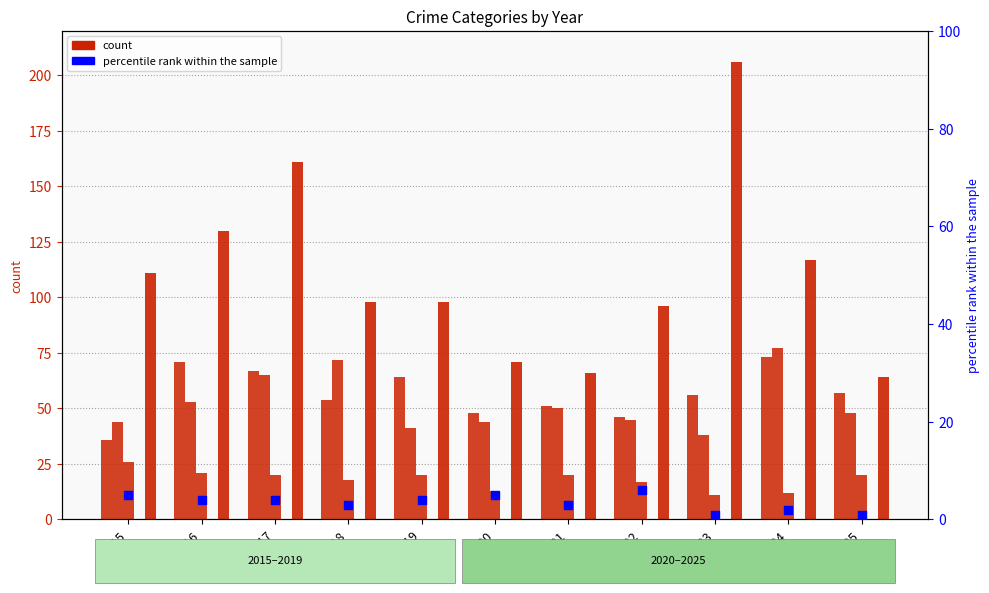

Which series has the largest total across all categories?

Robbery